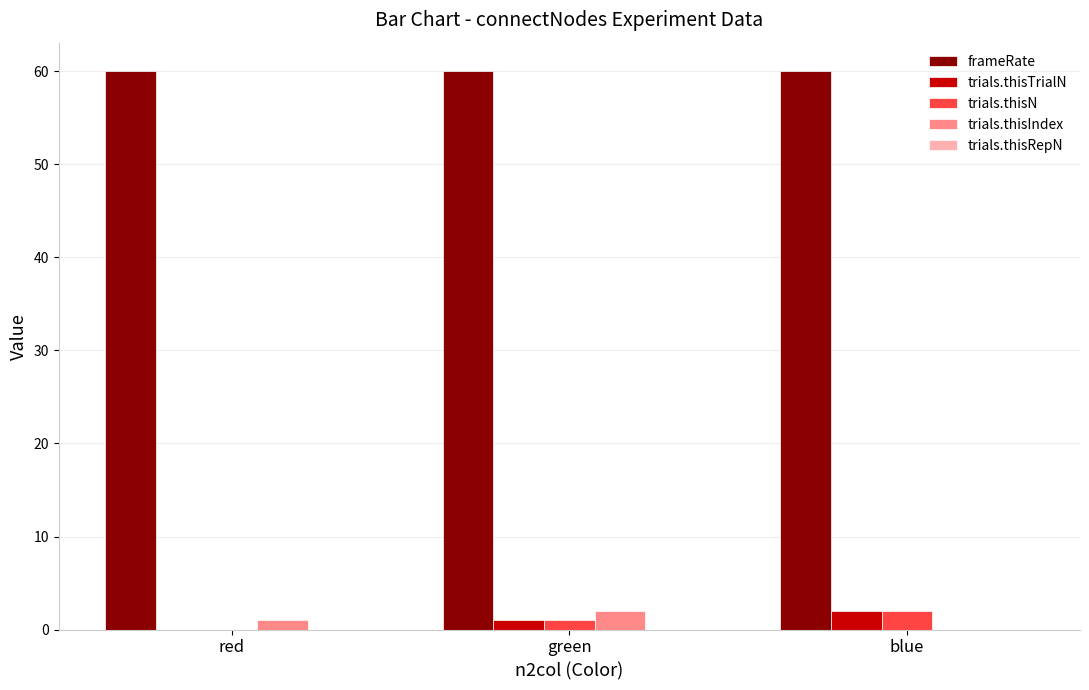

Is the value of trials.thisTrialN at red greater than the value of frameRate at red?

No